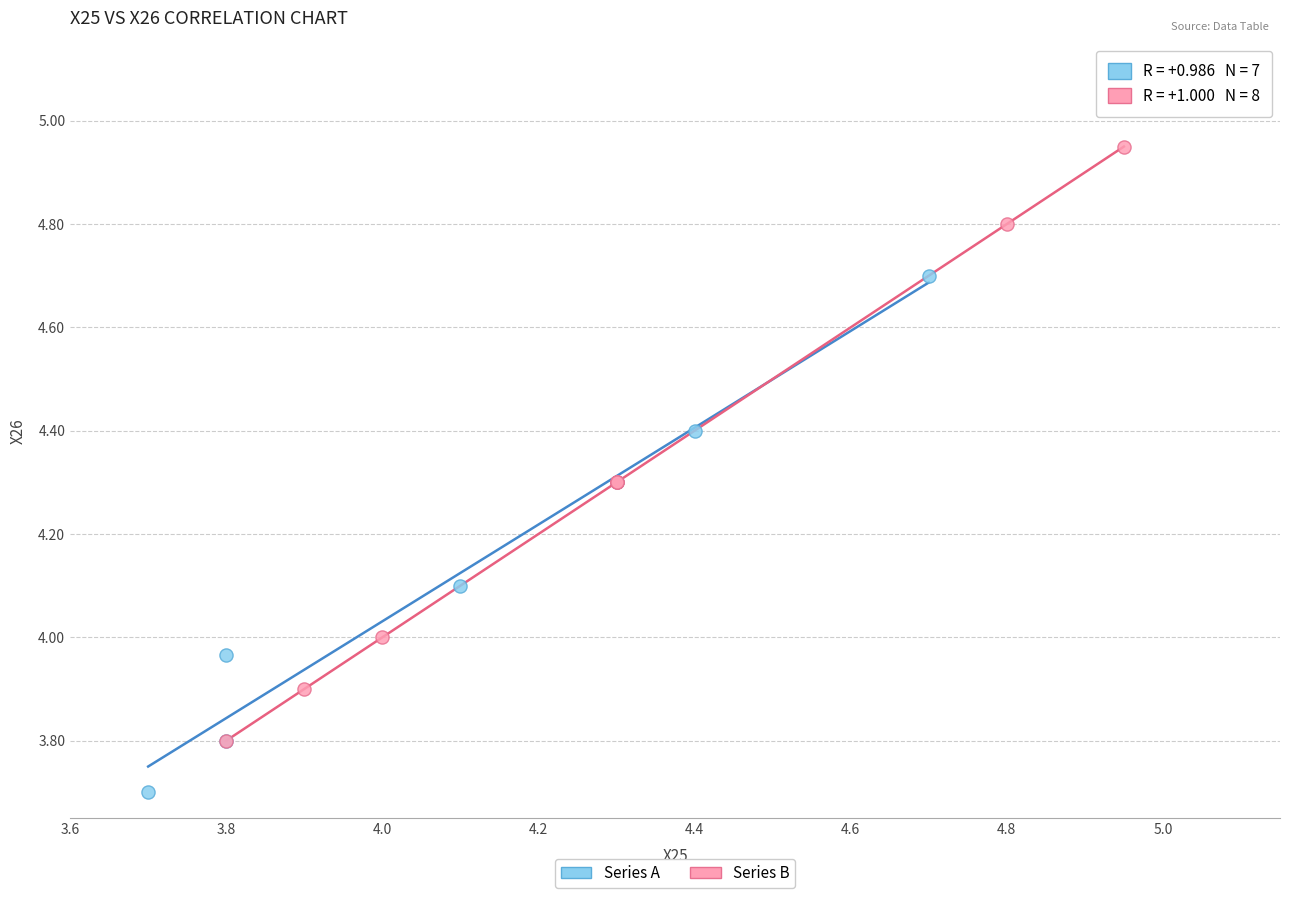

Which series contains the lowest Y value?

Series A